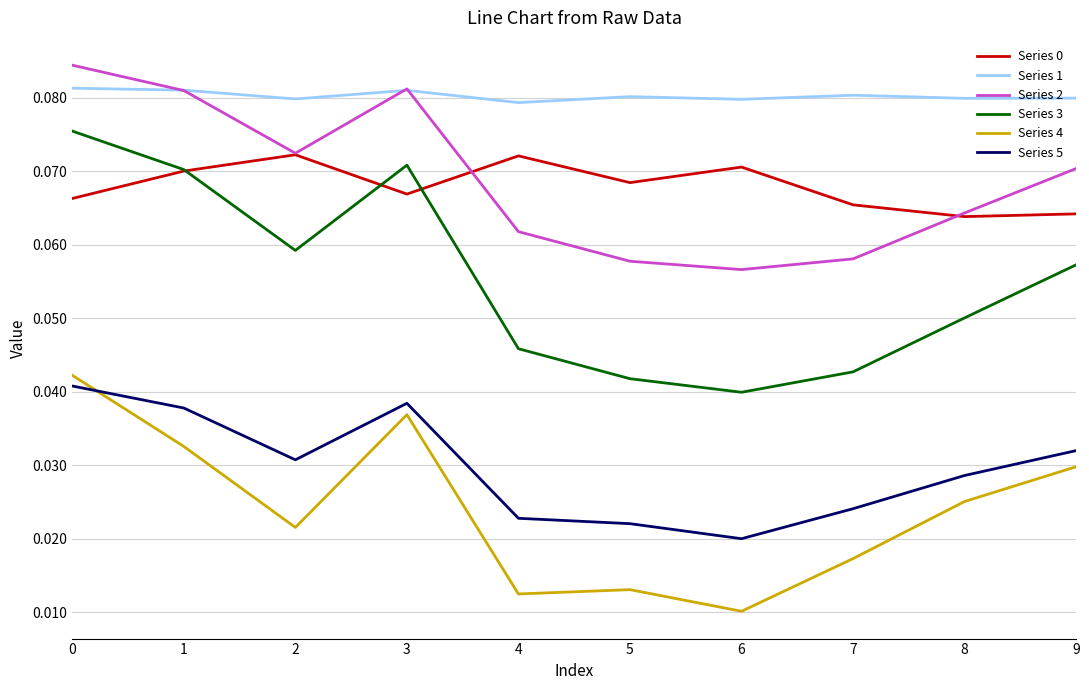

True or false: Series 3 and Series 0 intersect in this chart.

True